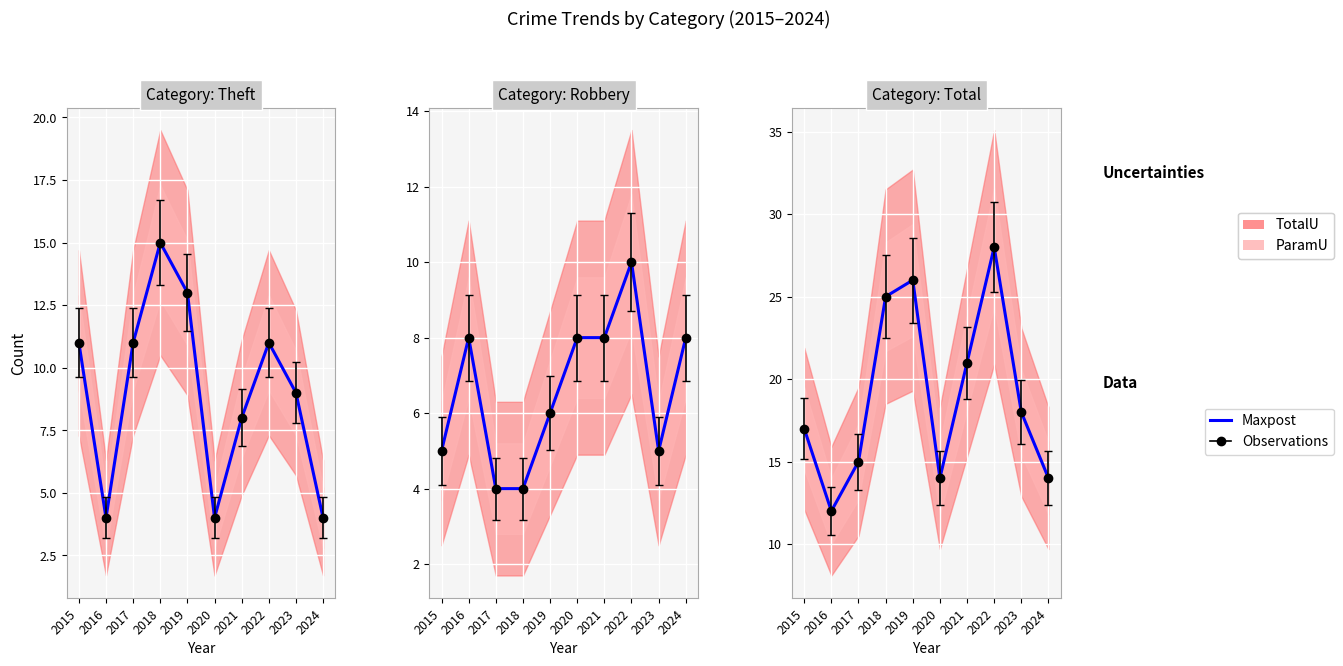

At which label is the value closest to 20?

2021